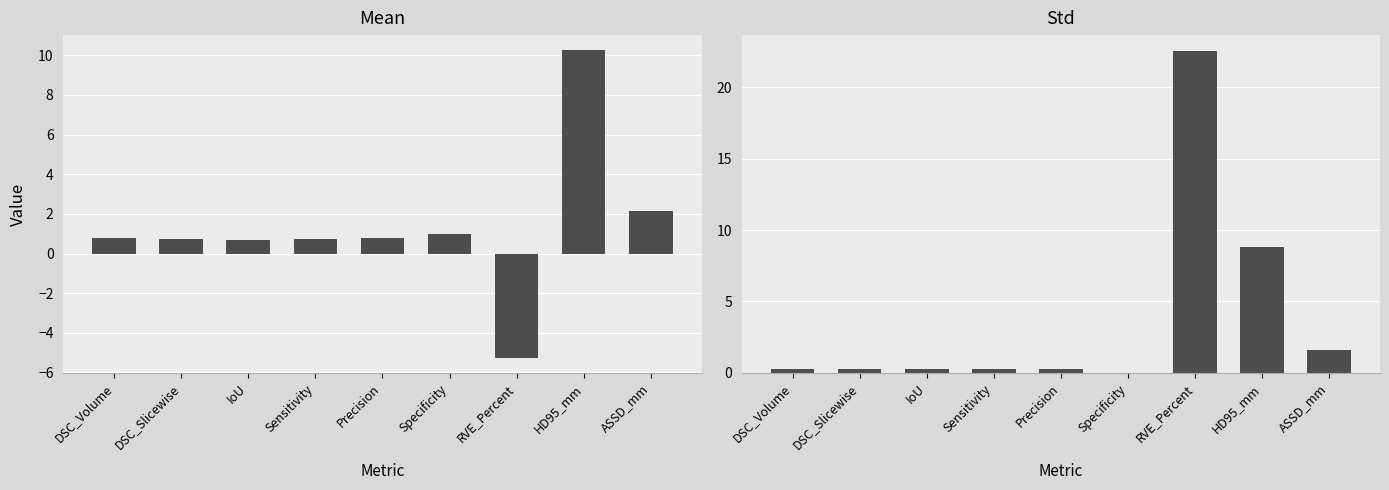

Which has a higher value, RVE_Percent or Specificity?

Specificity